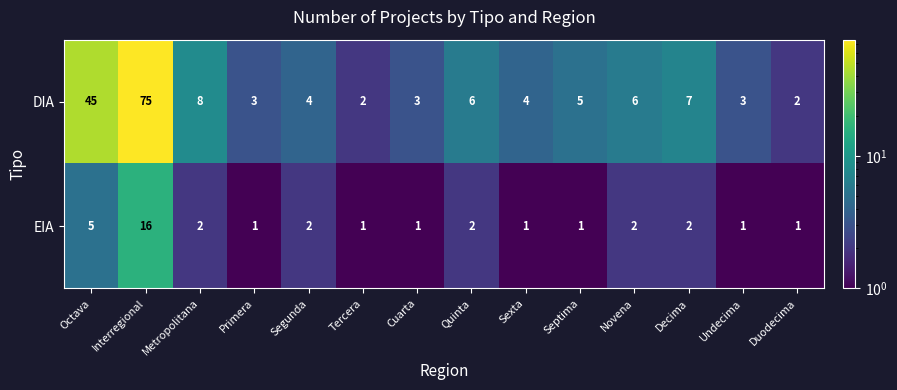

What is the total value across all series at Sexta?

5